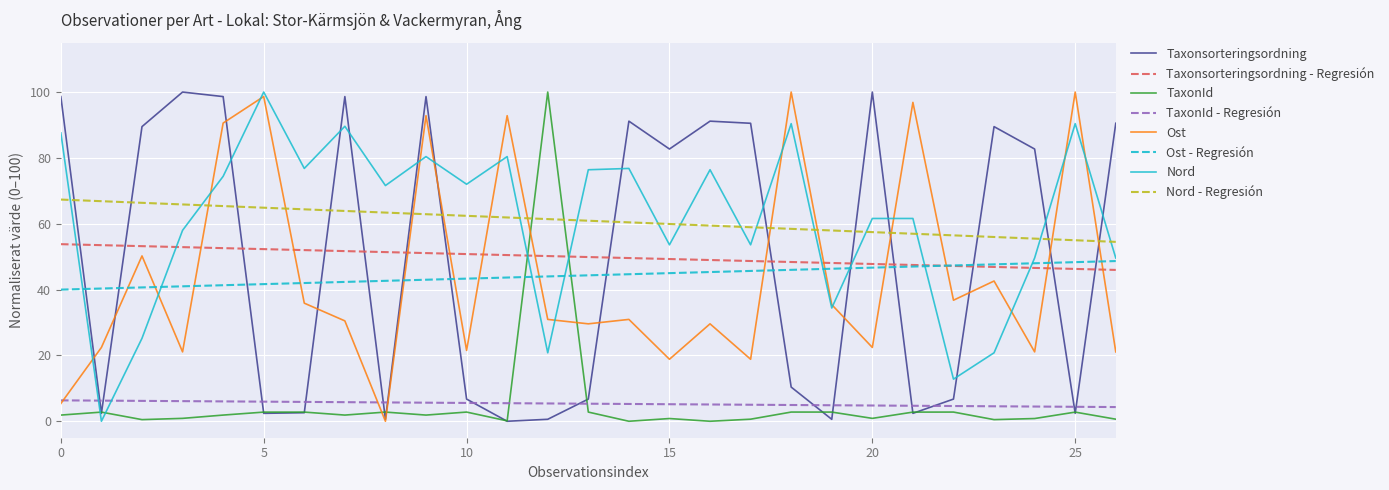

True or false: Ost - Regresión and TaxonId - Regresión cross at least once.

False